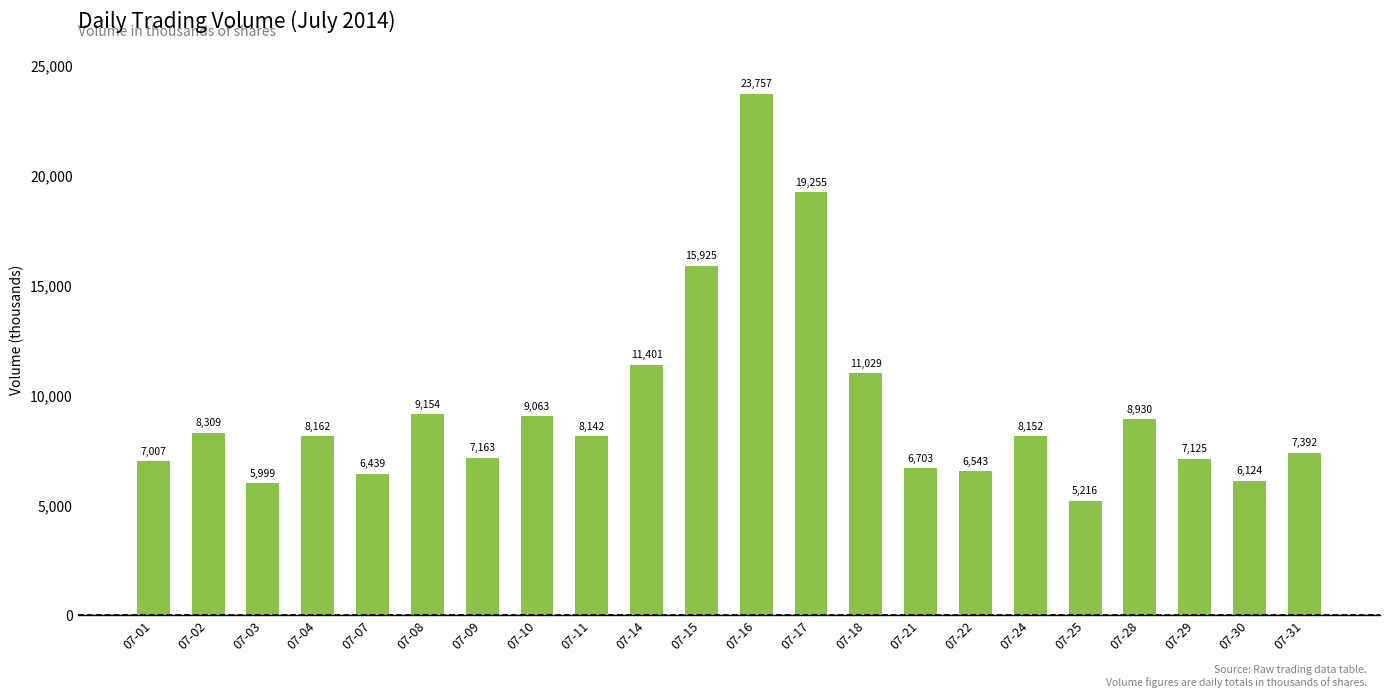

What is the ratio of the value at 07-31 to the value at 07-28?

0.8